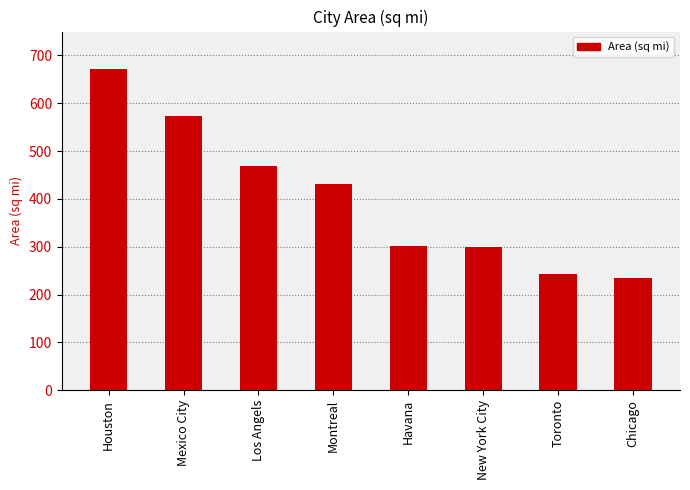

Is it true that the value at Havana is 301.8?

True